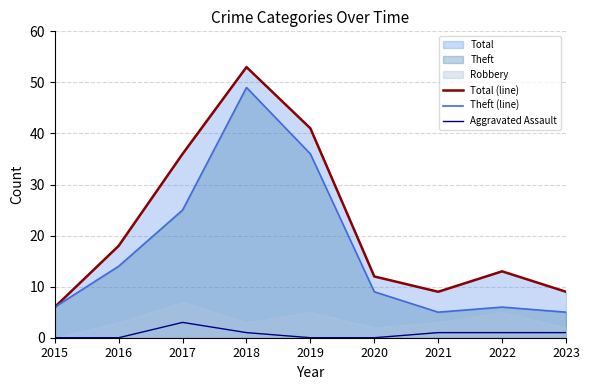

True or false: Theft (line) has more than 0 interior local peaks.

True